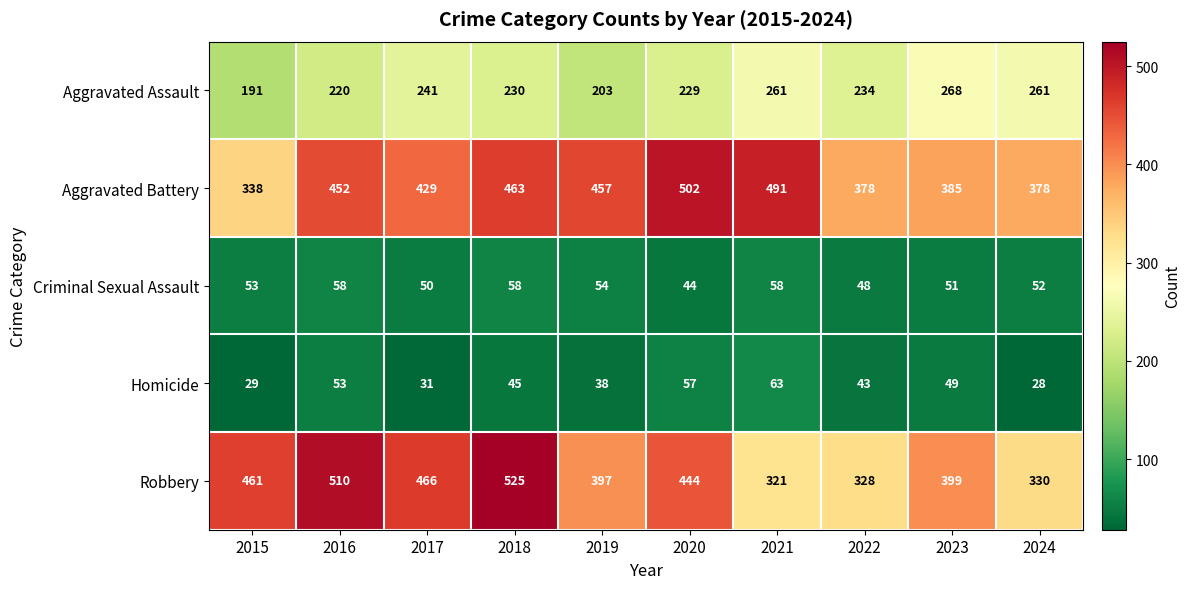

What is the difference between the highest and lowest values at 2017?

435